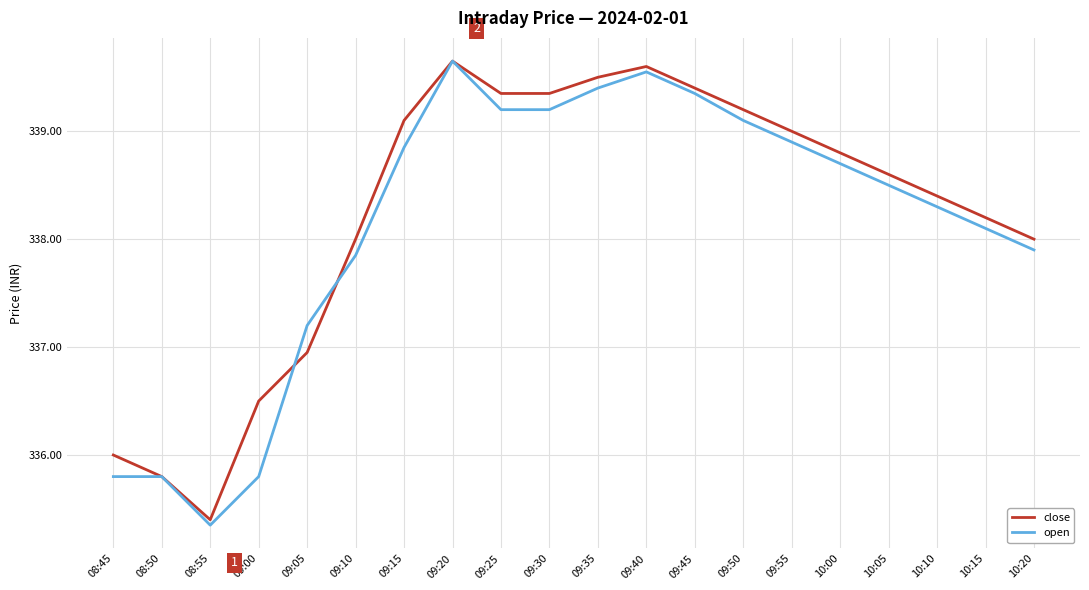

Where is close nearest to the value 337?

09:05